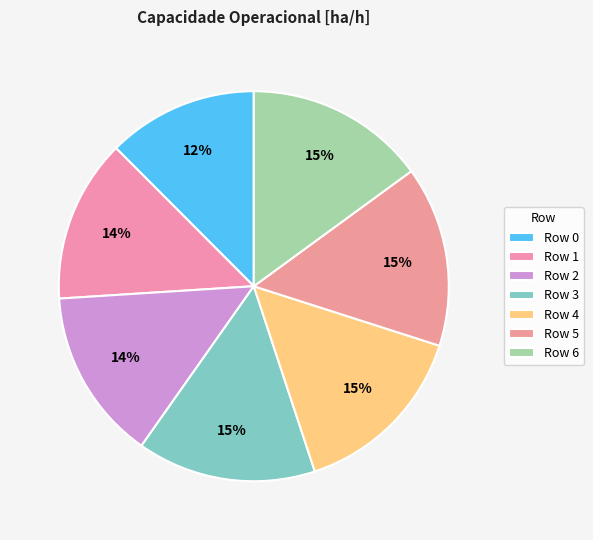

Does Row 5 account for over 50% of the chart?

No